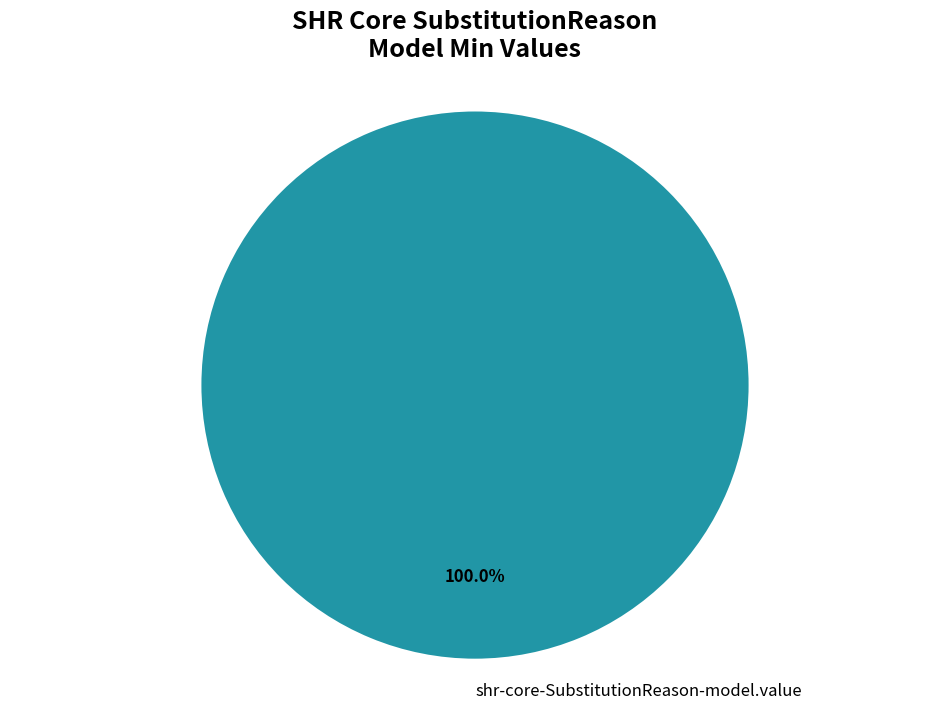

What is the majority slice?

shr-core-SubstitutionReason-model.value